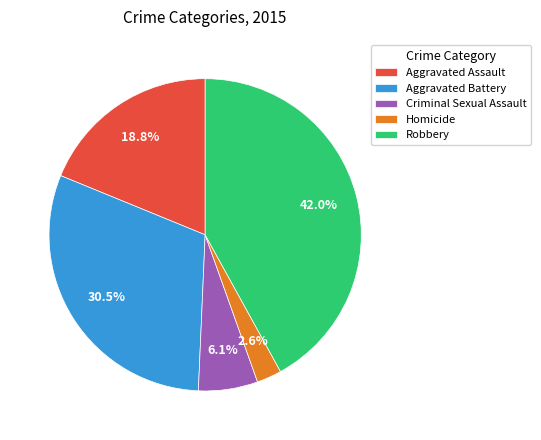

How many slices are in this pie chart?

5